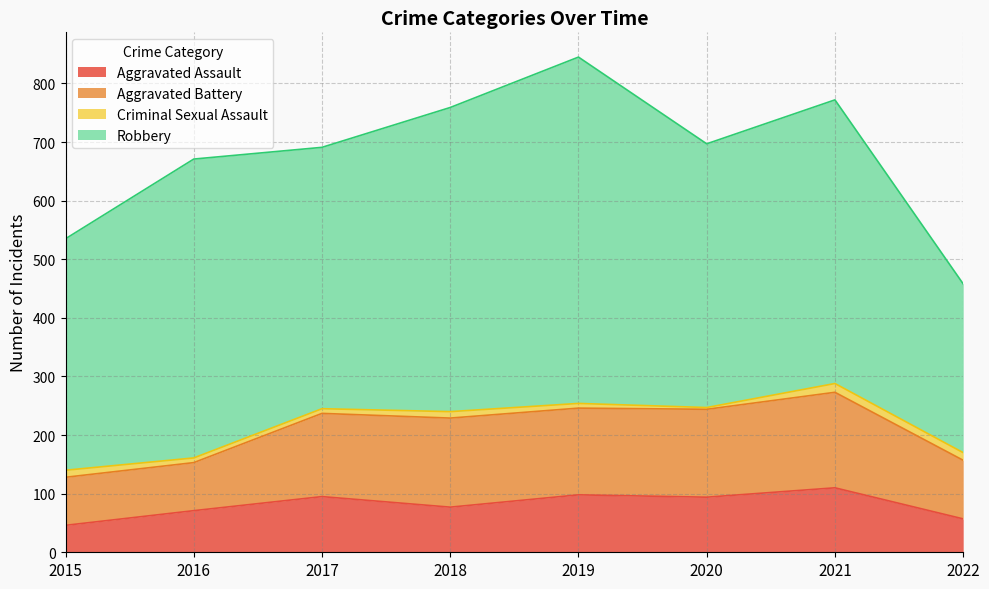

Is the value of Aggravated Assault at 2016 greater than the value of Aggravated Battery at 2016?

No